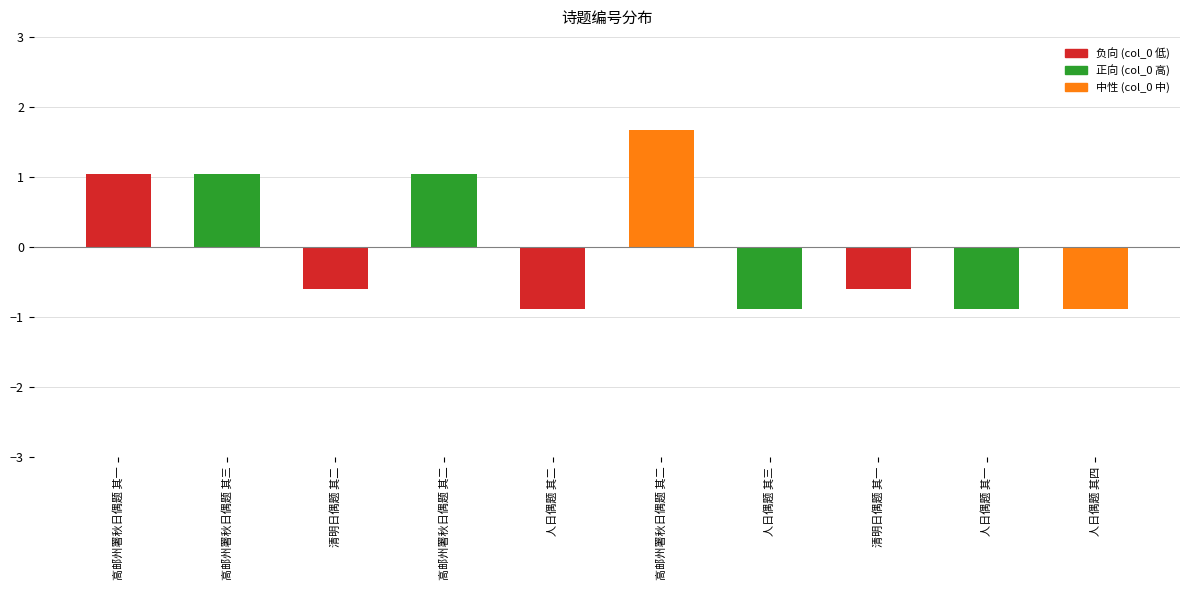

The chart shows a value of -1.2 at 人日偶题 其三. True or false?

False